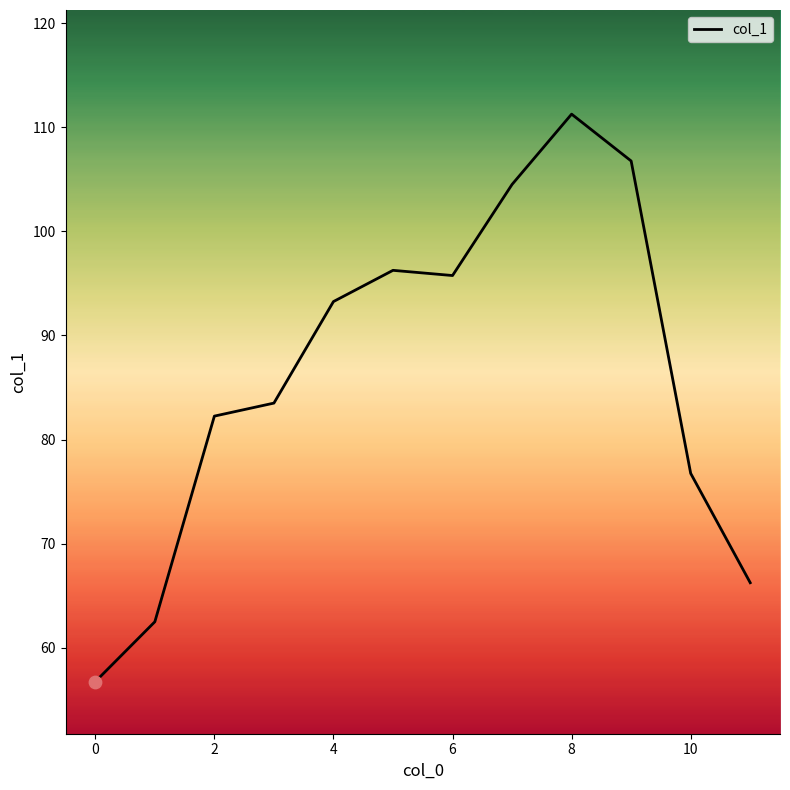

What is the minimum value shown in the chart?

56.8